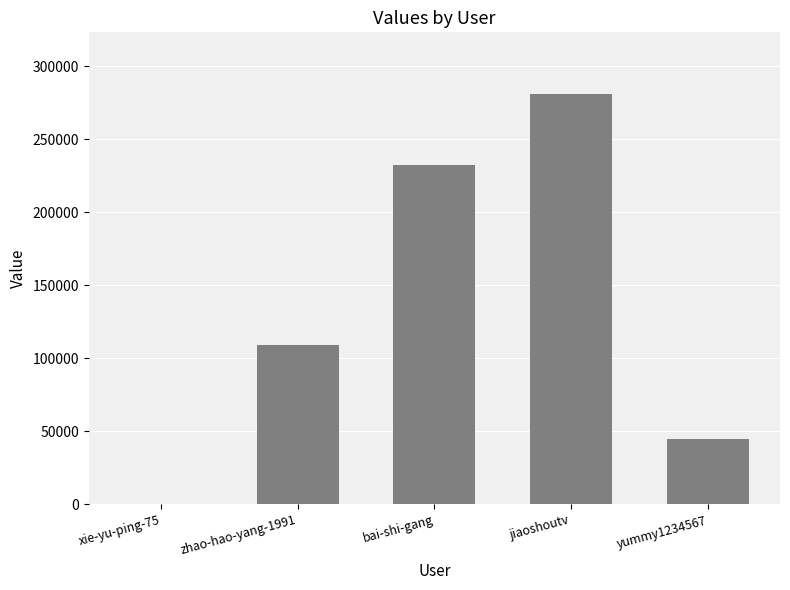

How many categories are shown in the chart?

5